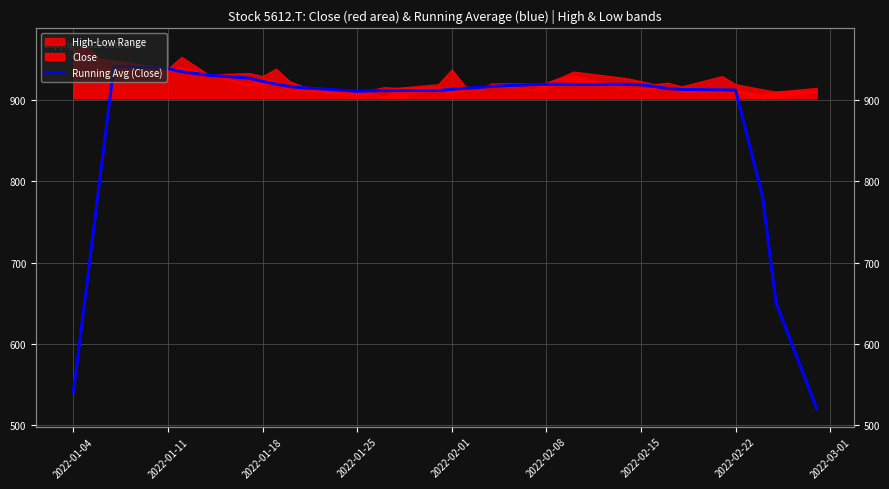

True or false: there are more than 0 points higher than both neighbors.

True